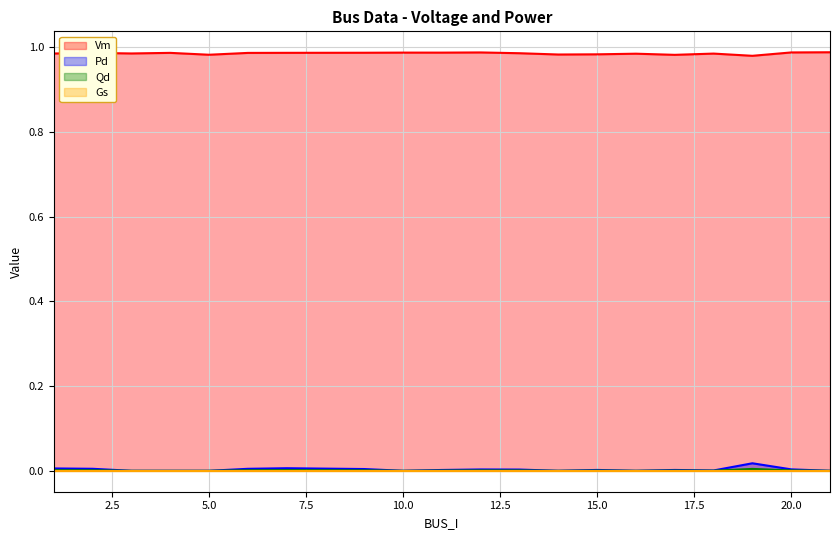

Which label corresponds to the smallest value in the chart?

3